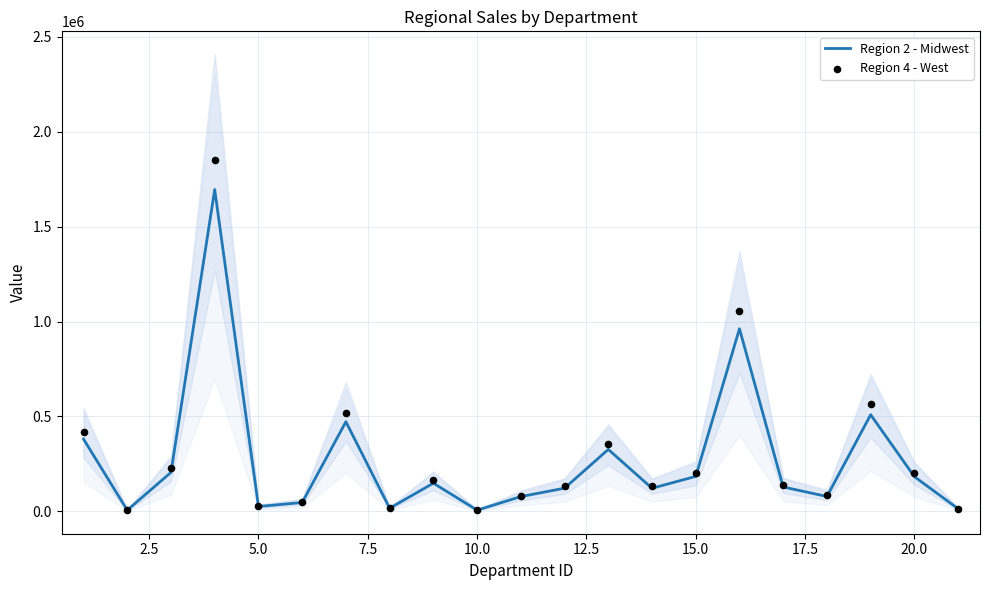

Which series has the widest spread of Y values?

Region 4 - West